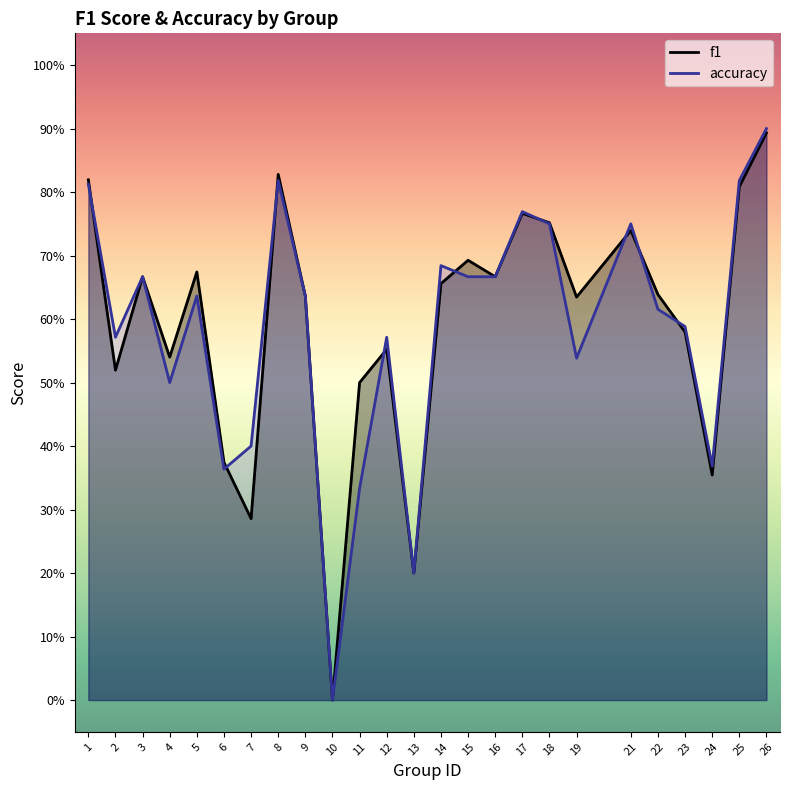

At which label is f1 closest to 0?

10